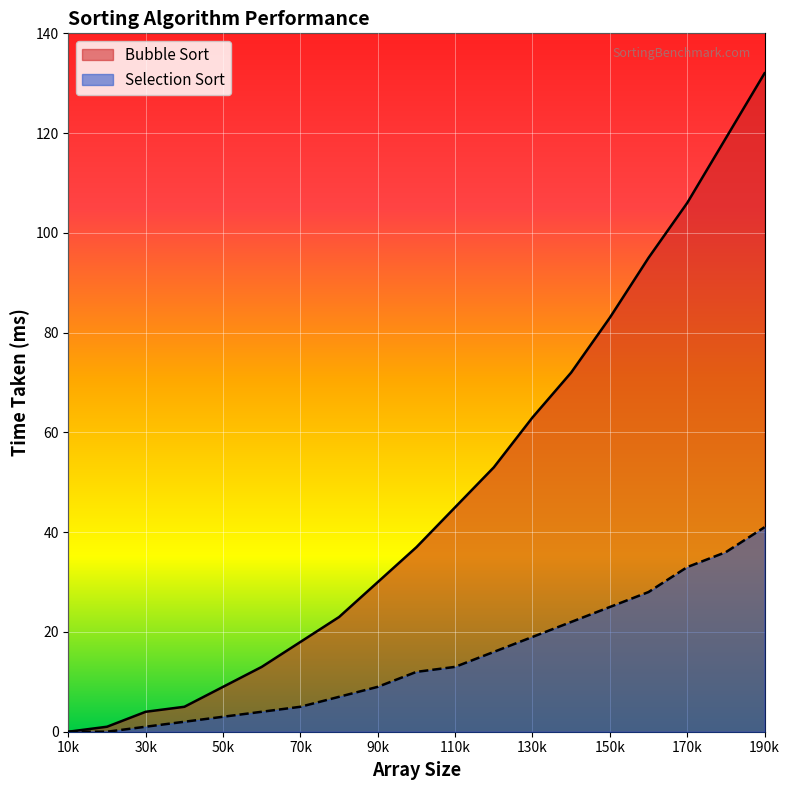

At how many categories does at least one series exceed 107?

2